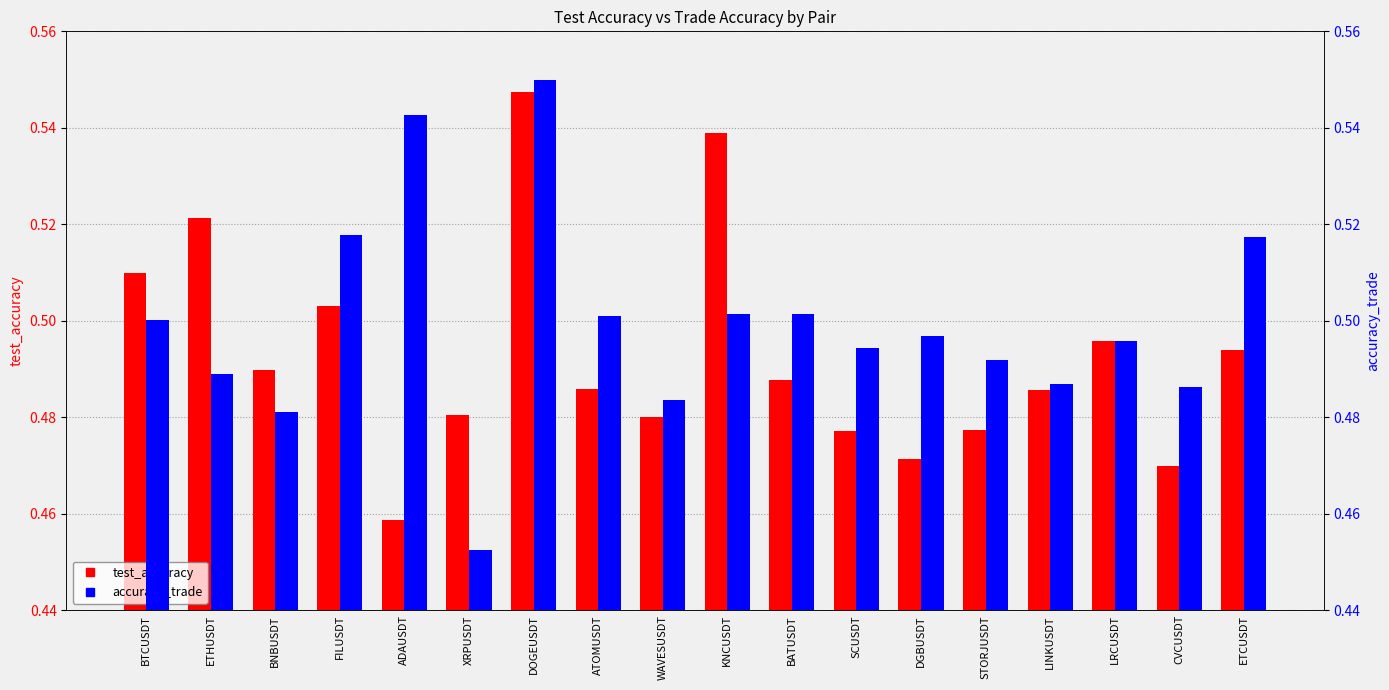

What is the approximate value of test_accuracy at ADAUSDT?

0.5